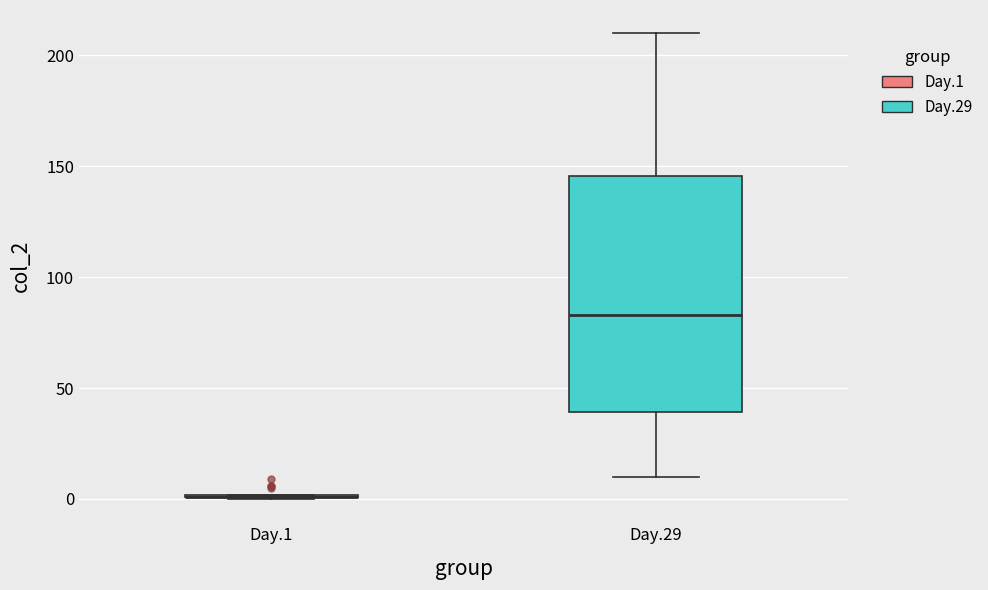

Where does the median line of the box for Day.29 sit on the y-axis? The values are not printed on the chart, so give them approximately, as read against the axis.

85